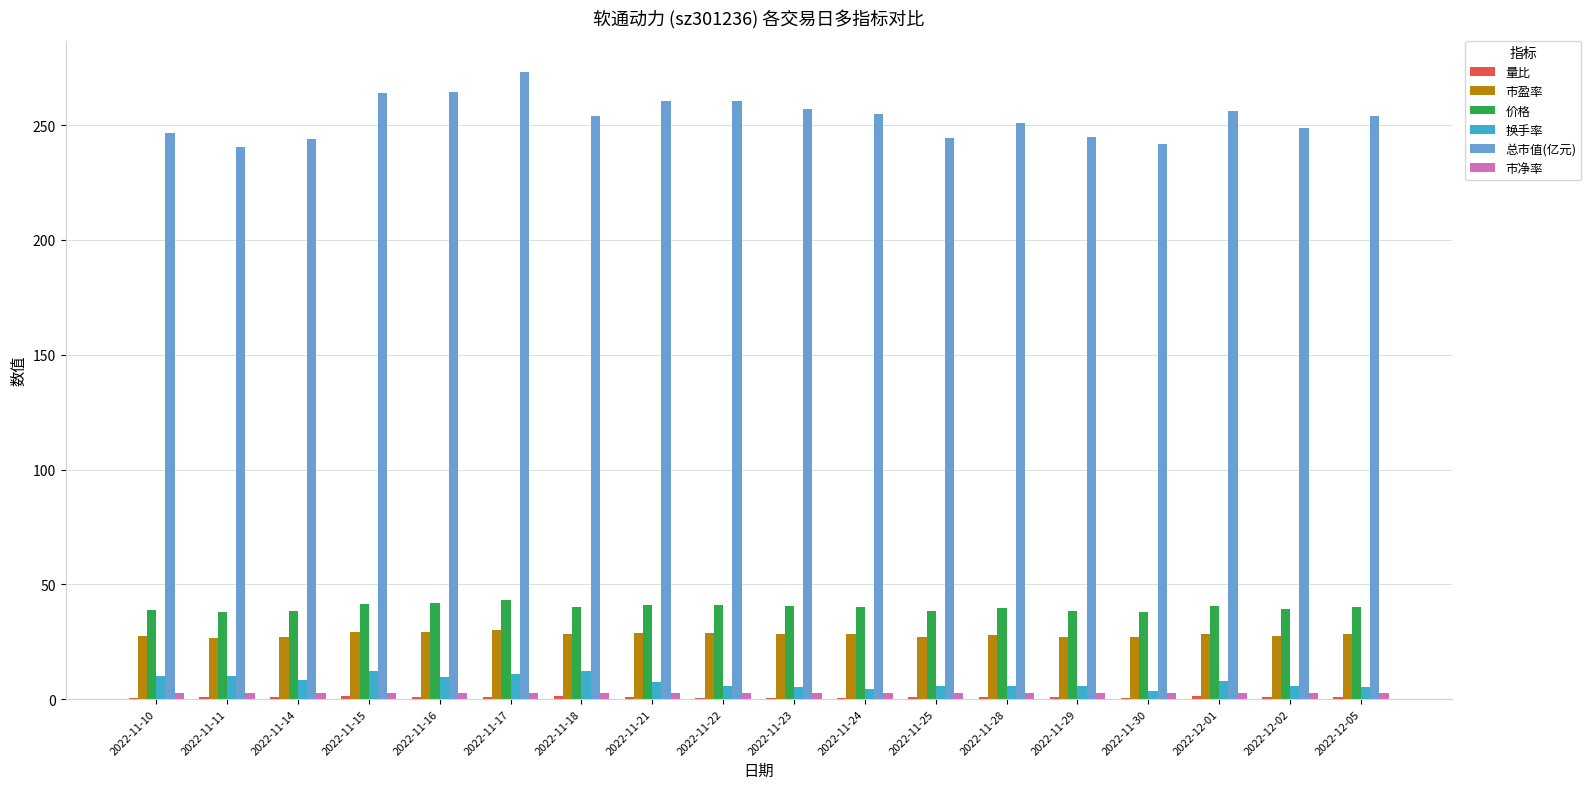

The value of 价格 at 2022-11-10 is 12.1. True or false?

False